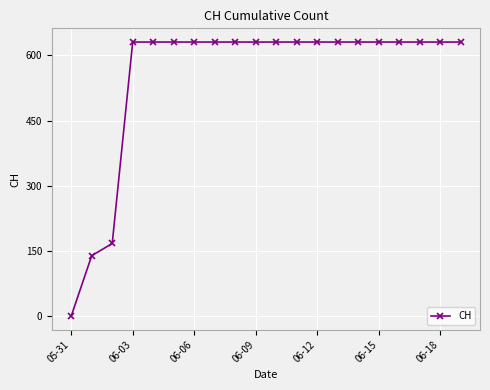

What is the value of the 16th point from the left?

631